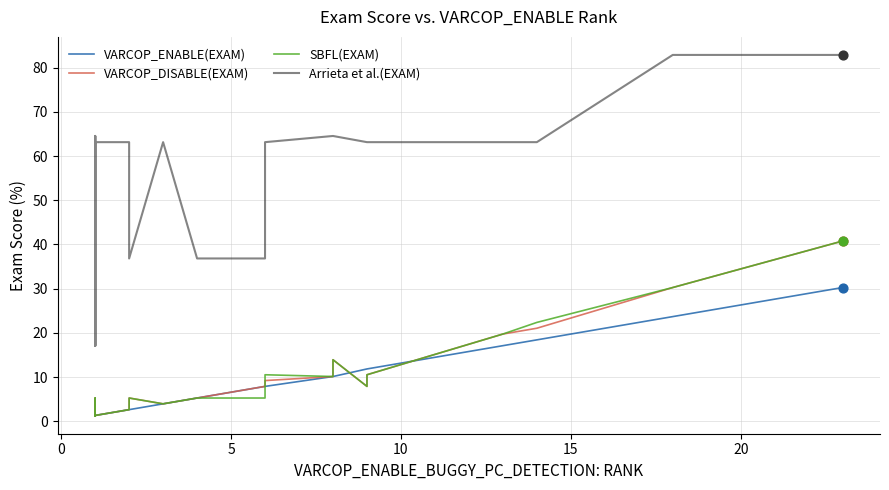

Is the value of VARCOP_DISABLE(EXAM) at 14 greater than the value of Arrieta et al.(EXAM) at 5?

No